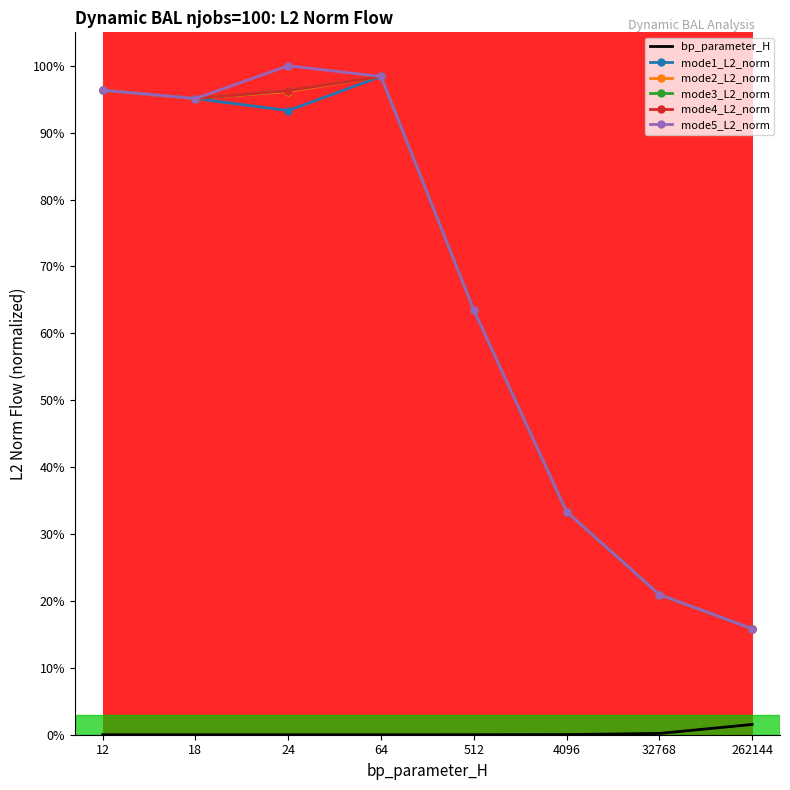

Between 12 and 4096, which series saw the biggest shift?

mode1_L2_norm